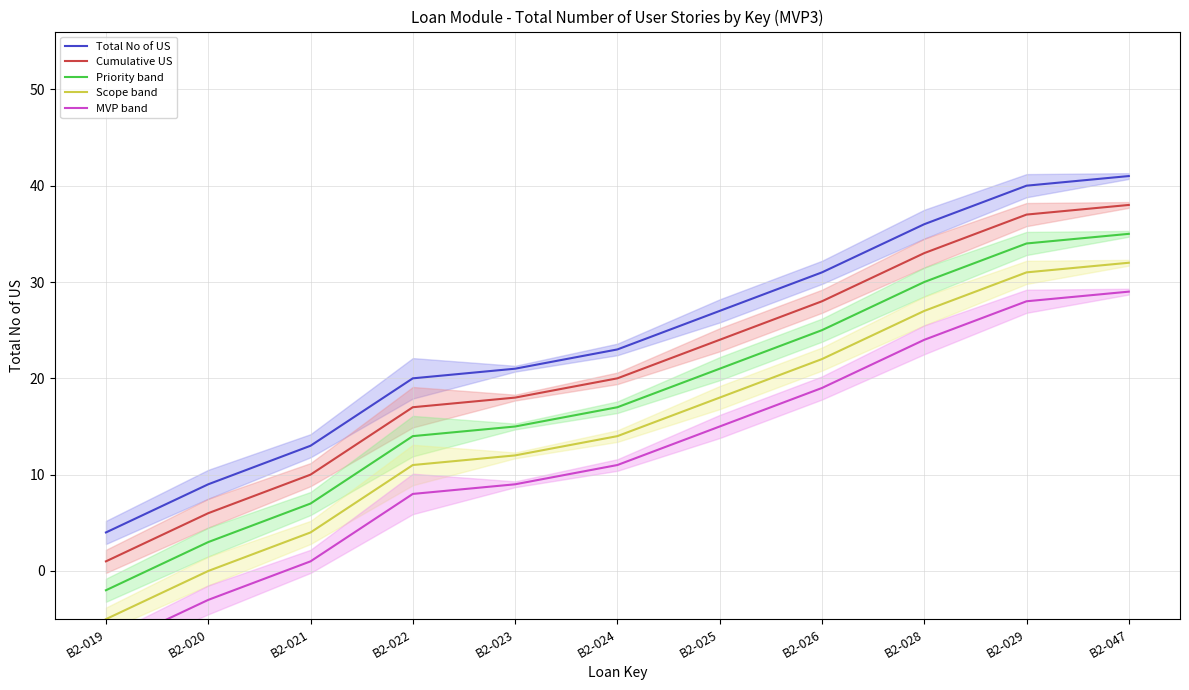

Rank the series by their average value, from lowest to highest.

MVP band, Scope band, Priority band, Cumulative US, Total No of US